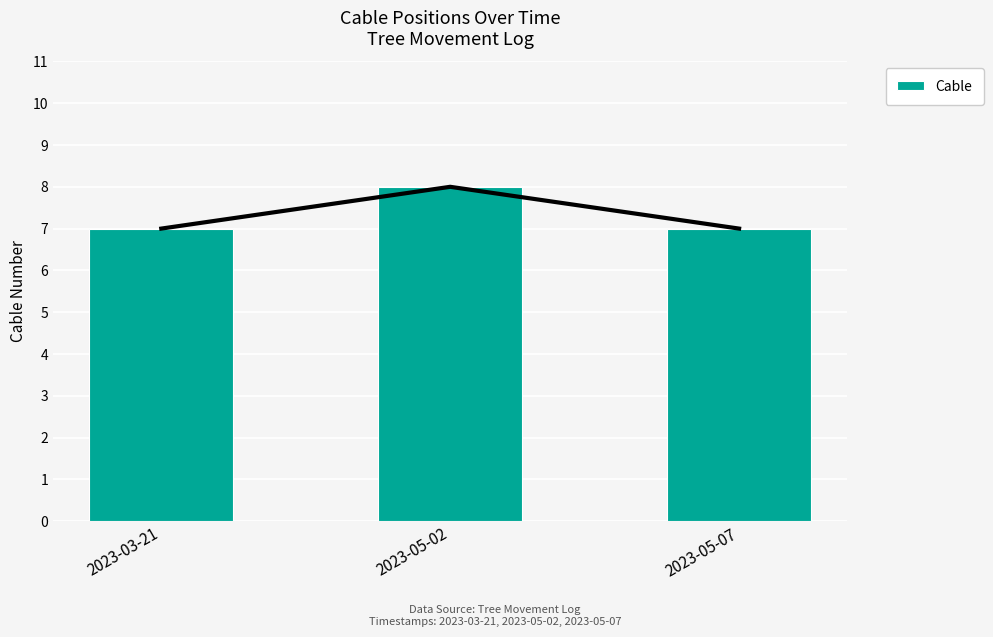

What value does the data have at 2023-03-21?

7